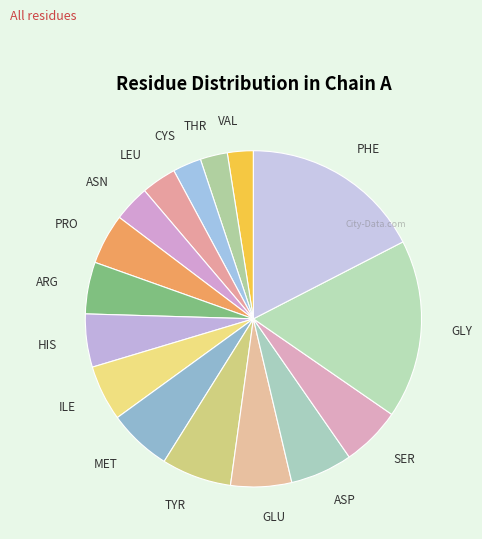

Between GLU and VAL, which is larger?

GLU